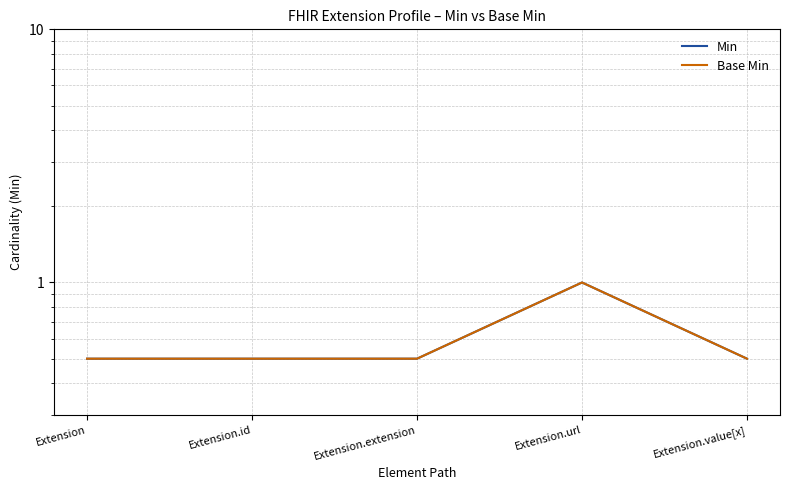

What is the total value across all series at Extension.id?

1.0